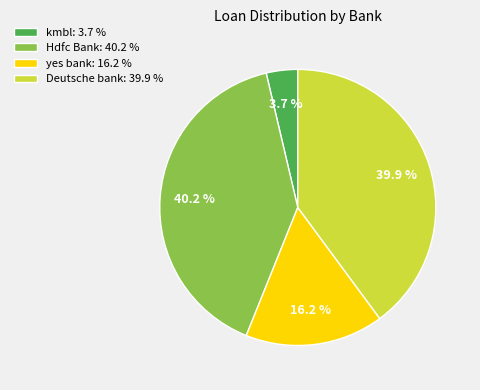

What is the smallest slice in the pie chart?

kmbl: 3.7 %